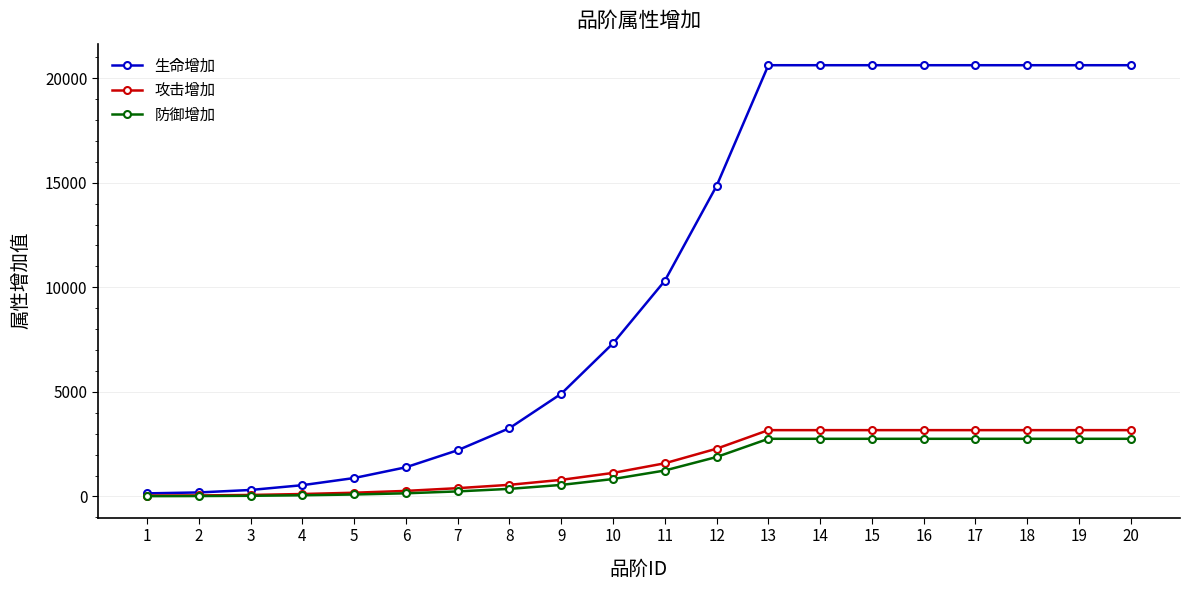

The value of 生命增加 at 10 is 12772. True or false?

False